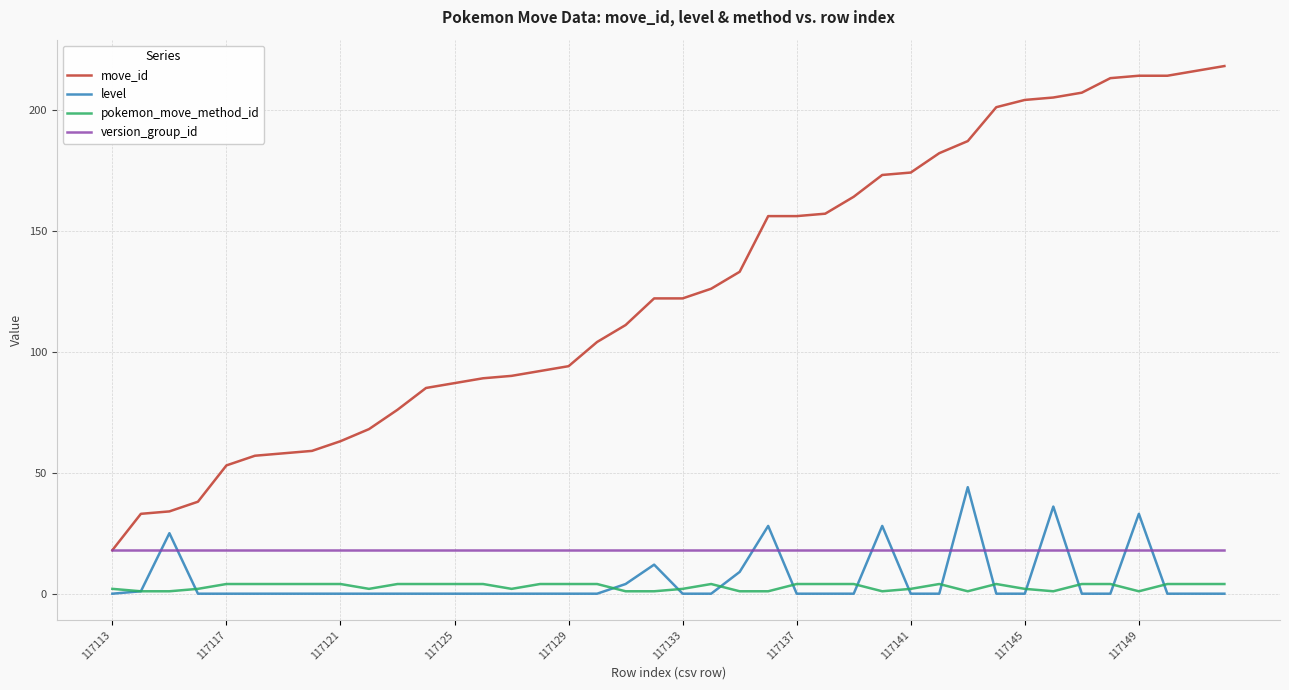

What is the maximum value shown in the chart?

218